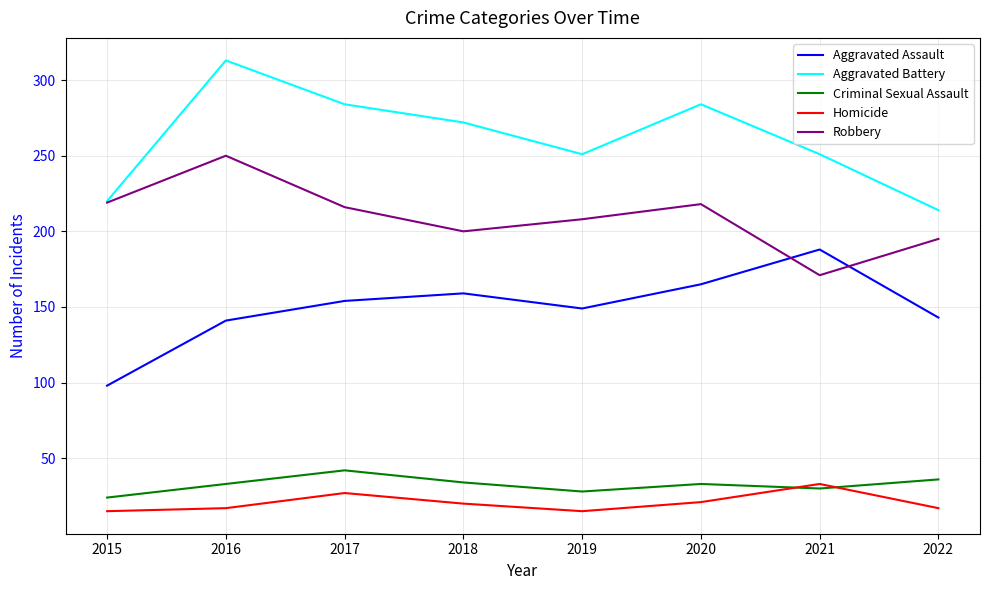

List the series in order of their peak value, lowest first.

Homicide, Criminal Sexual Assault, Aggravated Assault, Robbery, Aggravated Battery